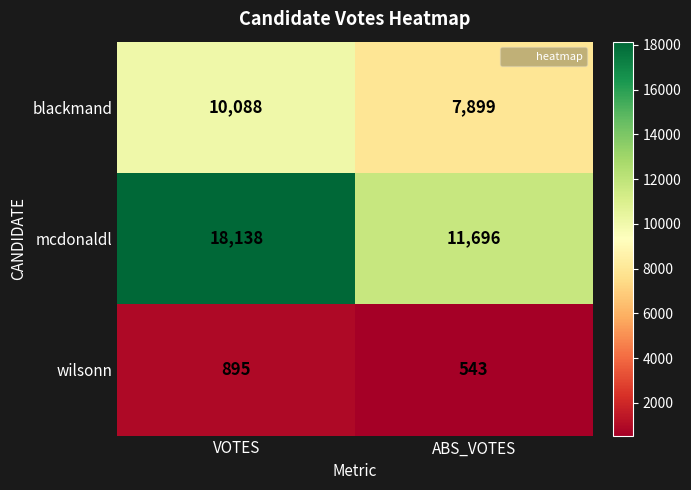

The mcdonaldl series shows 3253 at ABS_VOTES. True or false?

False